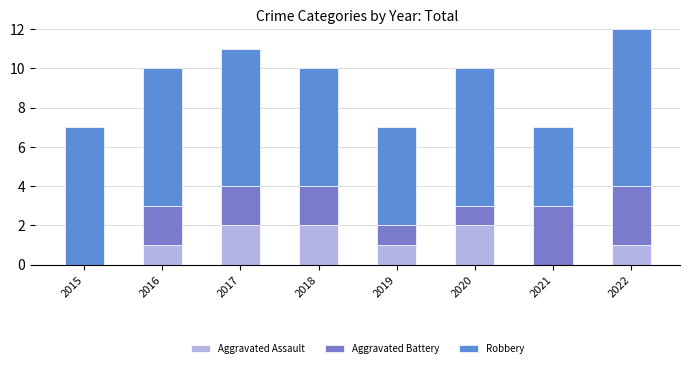

At which label does Robbery first exceed 7?

2022